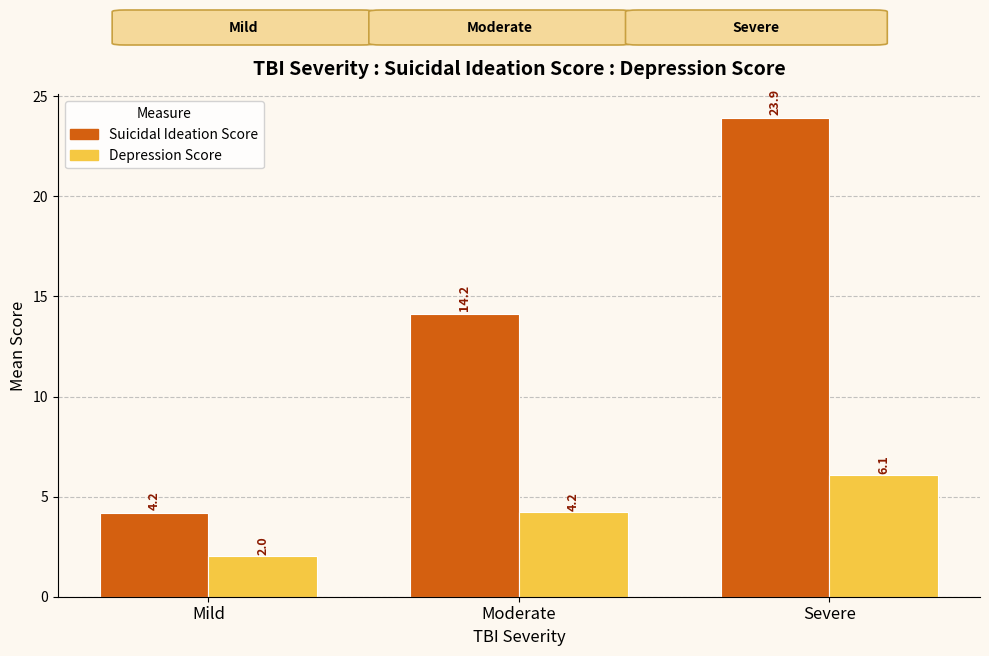

Which series has the widest spread of values?

Suicidal Ideation Score